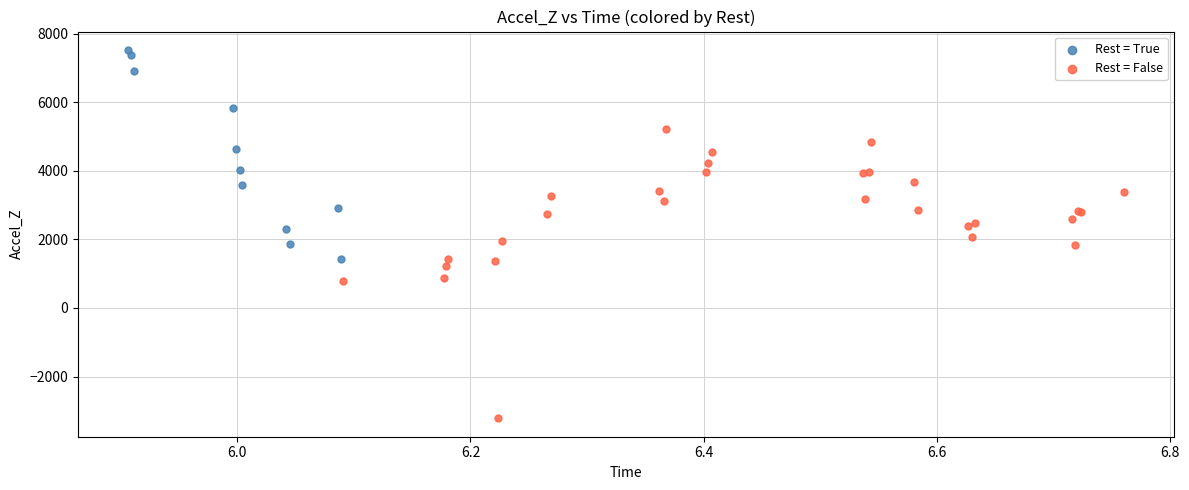

What are all the series names shown in the legend?

Rest = True, Rest = False